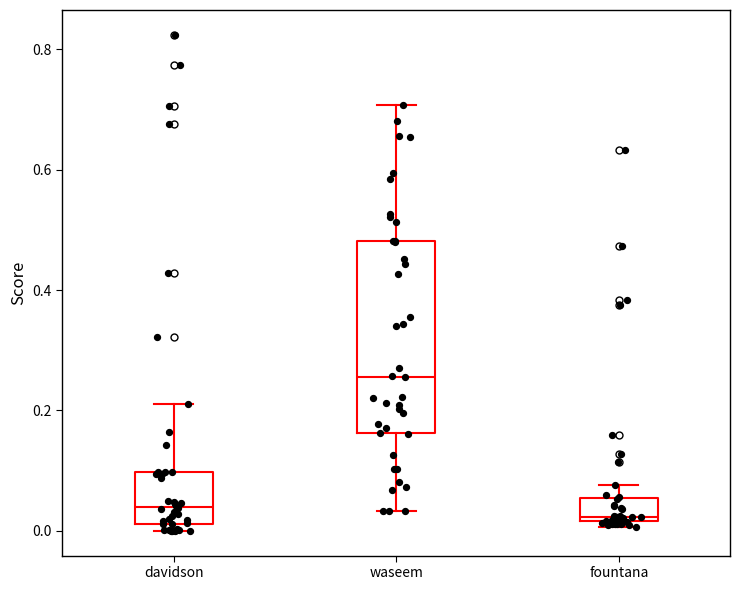

Which box is the tallest, from its lower edge to its upper edge?

waseem